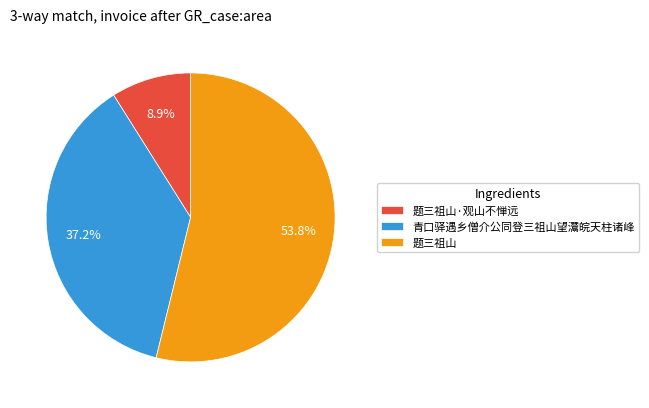

To the nearest percent, what percentage of the pie is 题三祖山?

54%